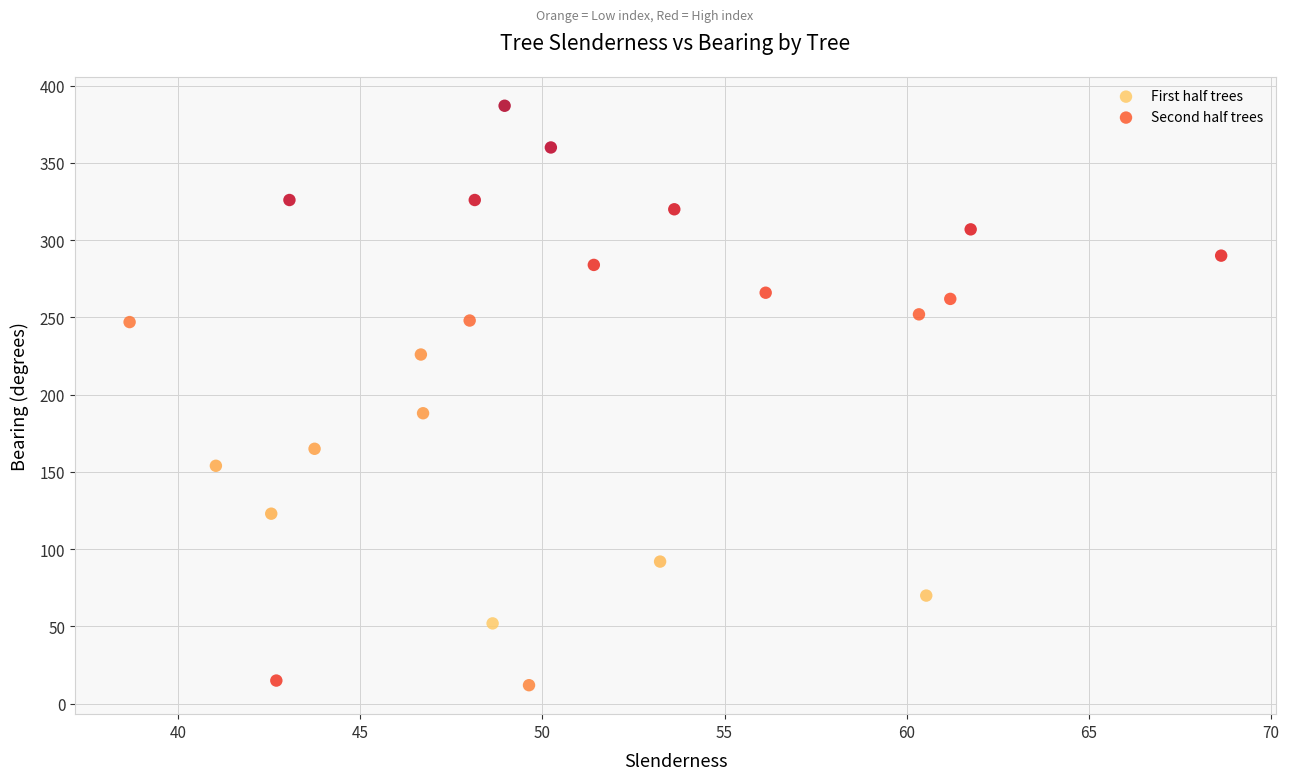

Which series has the largest Y range (max minus min)?

Second half trees